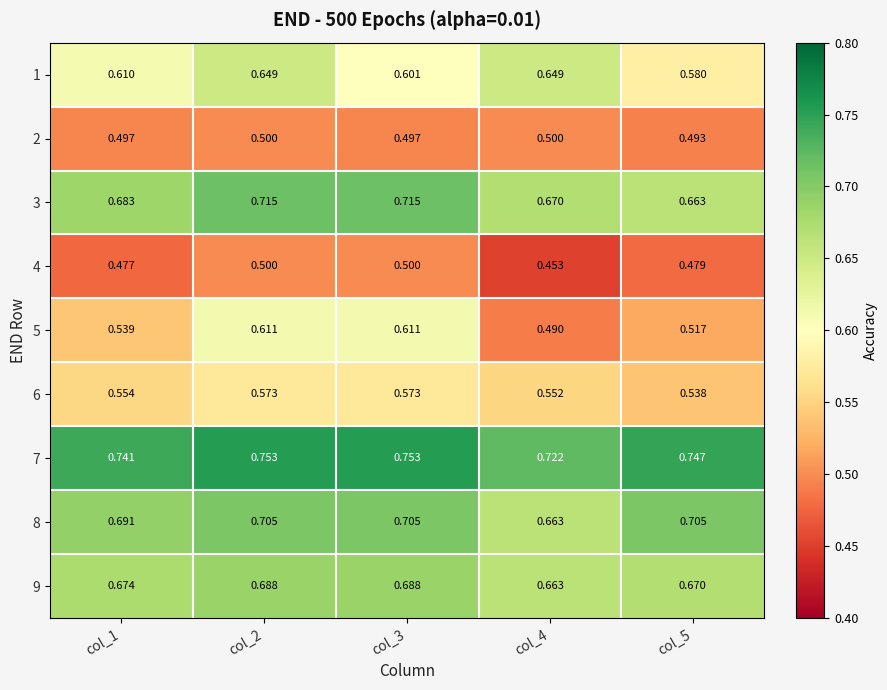

Is the value of 5 at col_5 greater than the value of 9 at col_3?

No